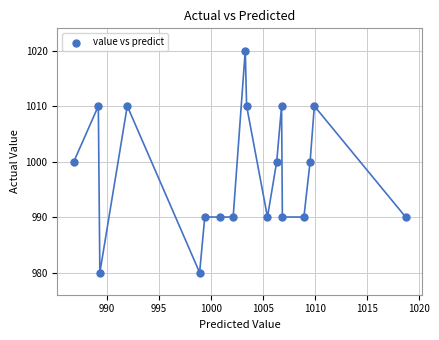

What is the range of Y values (max minus min)?

40